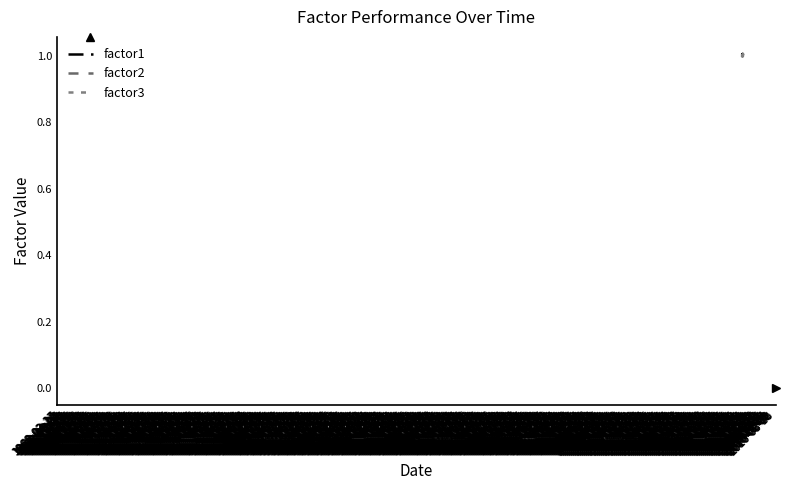

At how many categories does at least one series exceed 0?

20